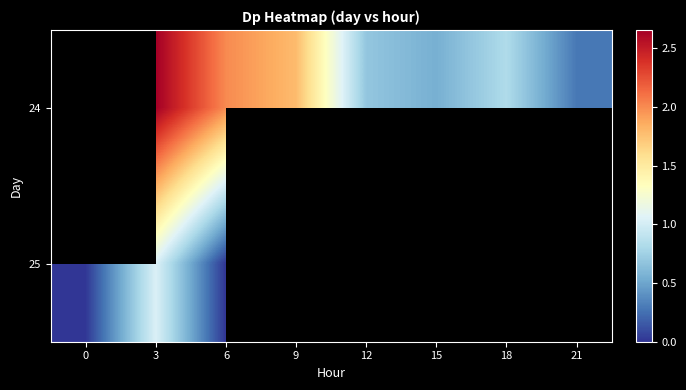

How many series are shown in this chart?

2